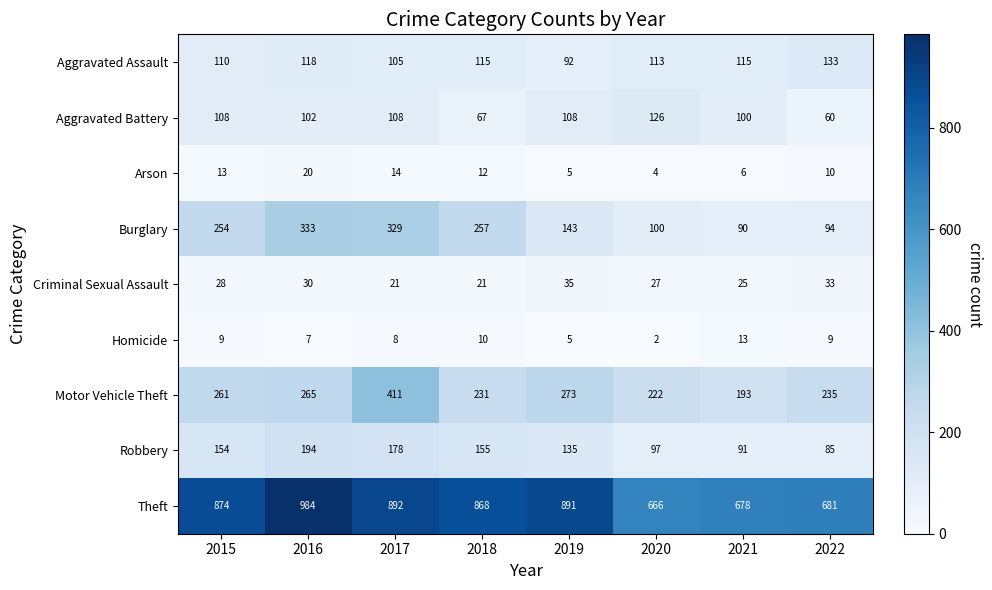

What is the difference between the second highest and minimum values in the Aggravated Assault series?

26